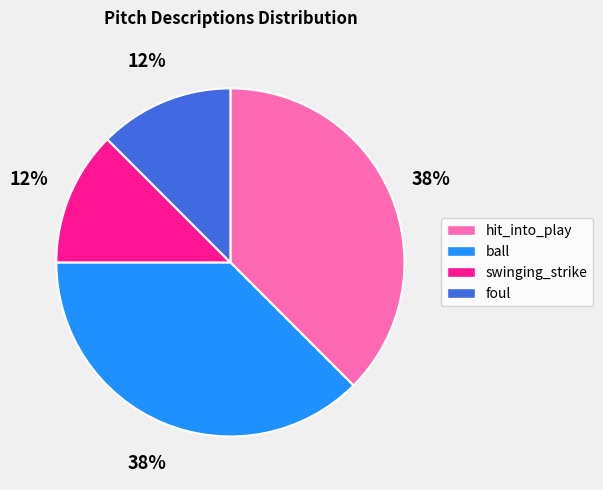

Is the sum of swinging_strike and foul greater than half?

No